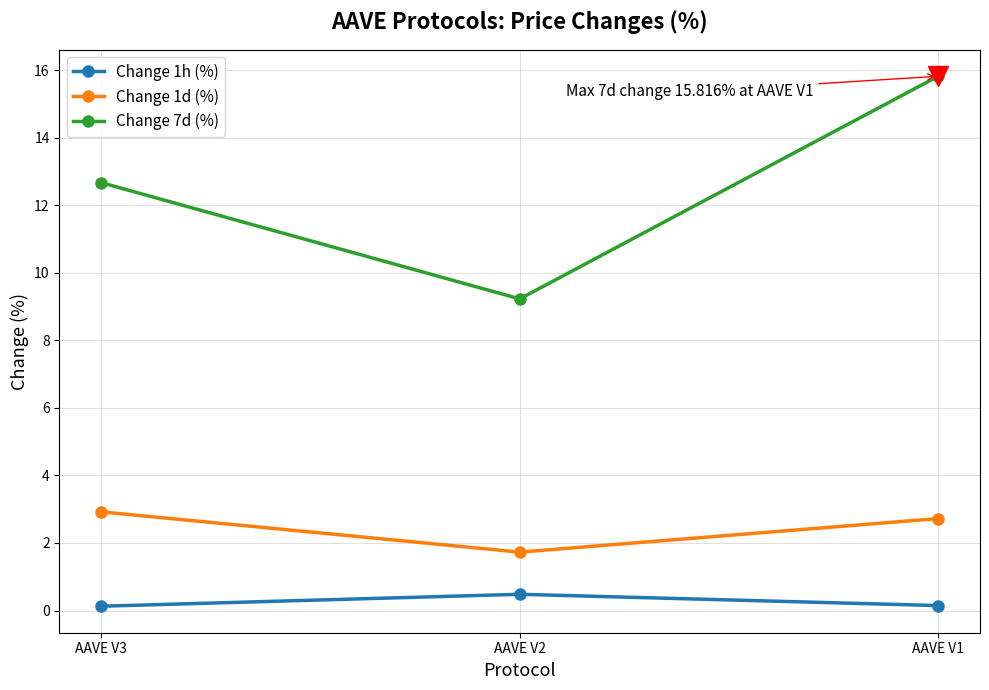

At which category is the sum across all series the highest?

AAVE V1